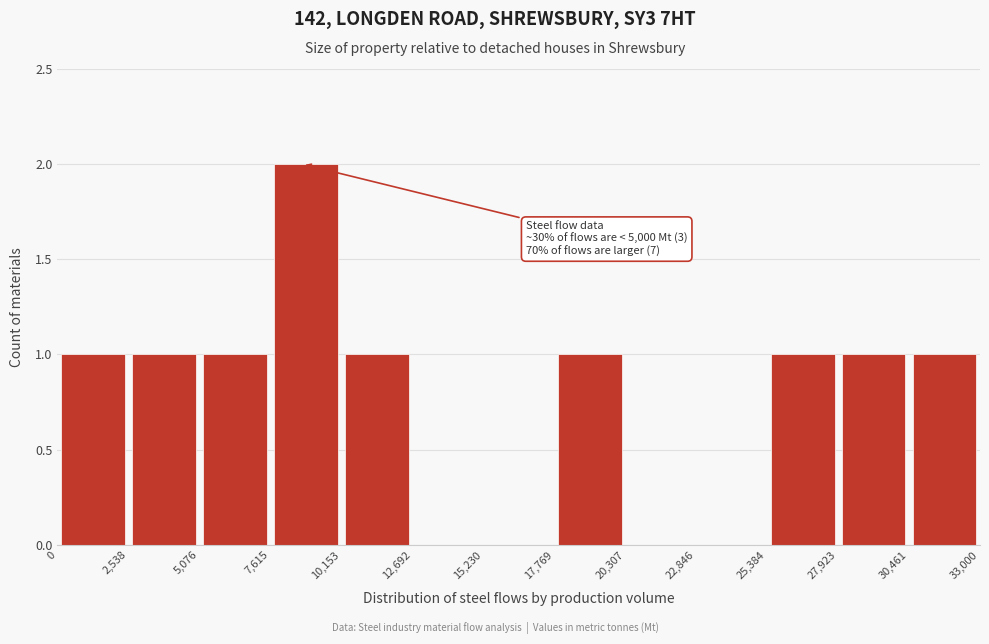

Which range on the x-axis has the tallest bar?

7,615 to 10,153